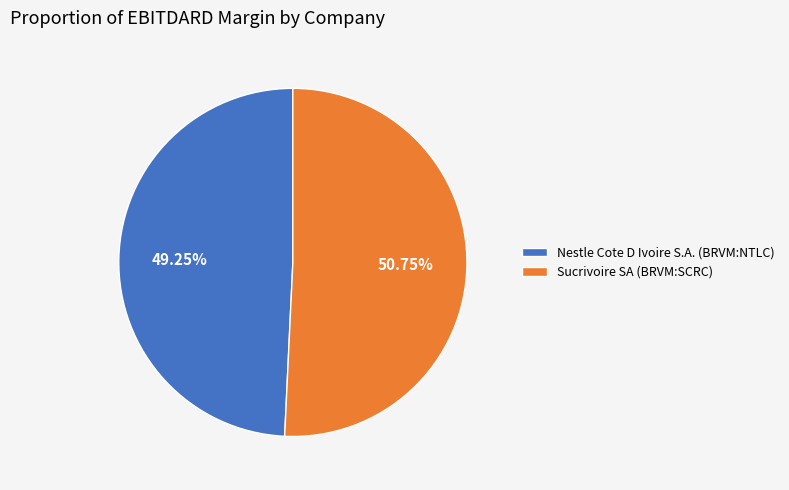

What is the largest slice in the pie chart?

Sucrivoire SA (BRVM:SCRC)